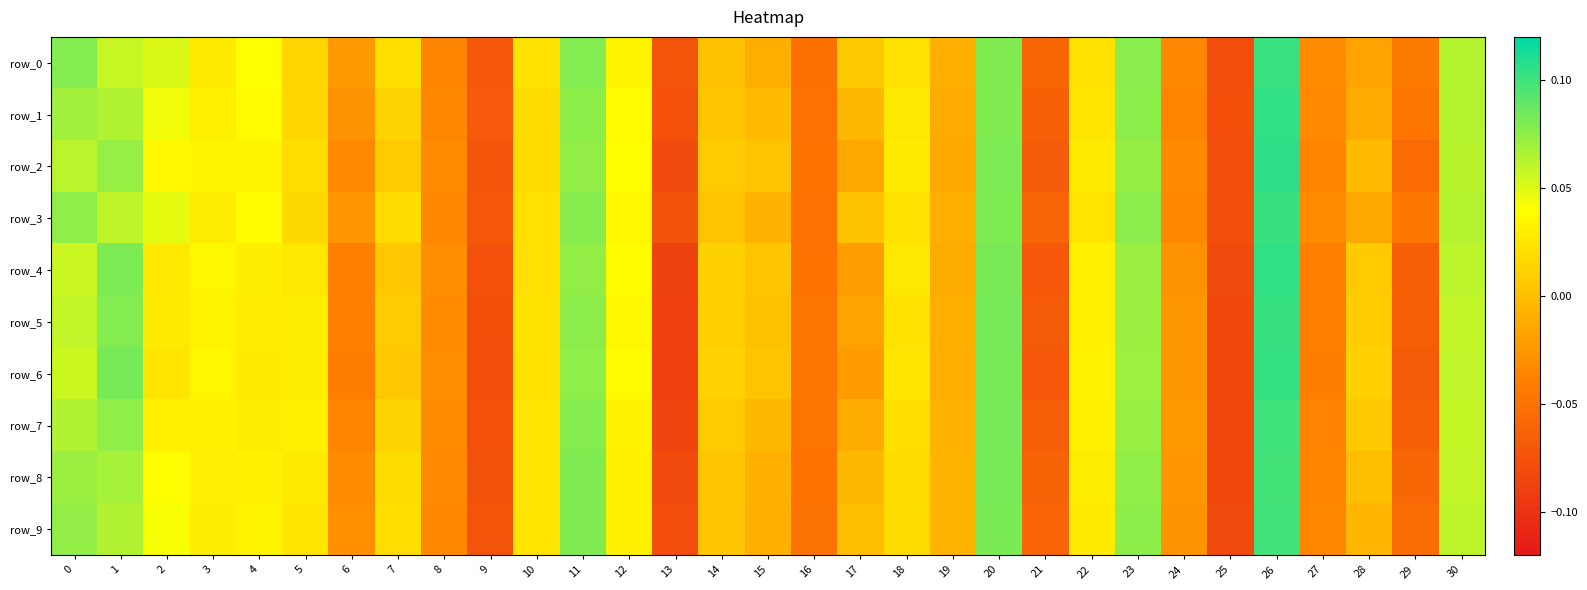

What is the difference between the maximum and minimum values in the row_1 series?

0.2